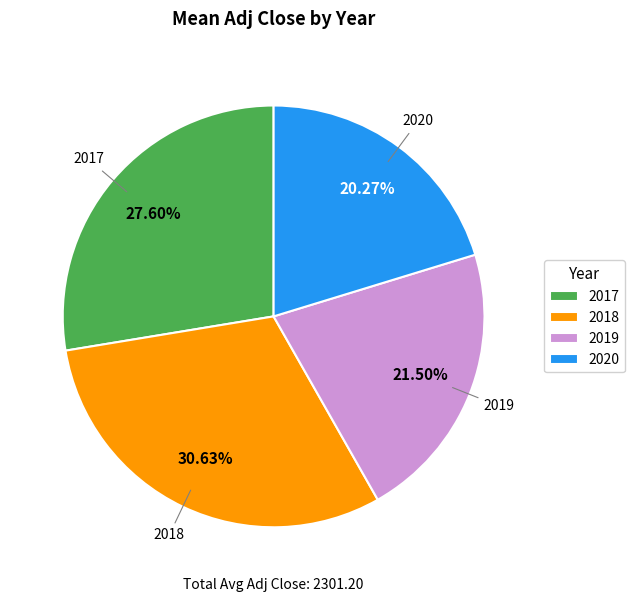

To the nearest percent, what percentage of the pie is 2018?

31%